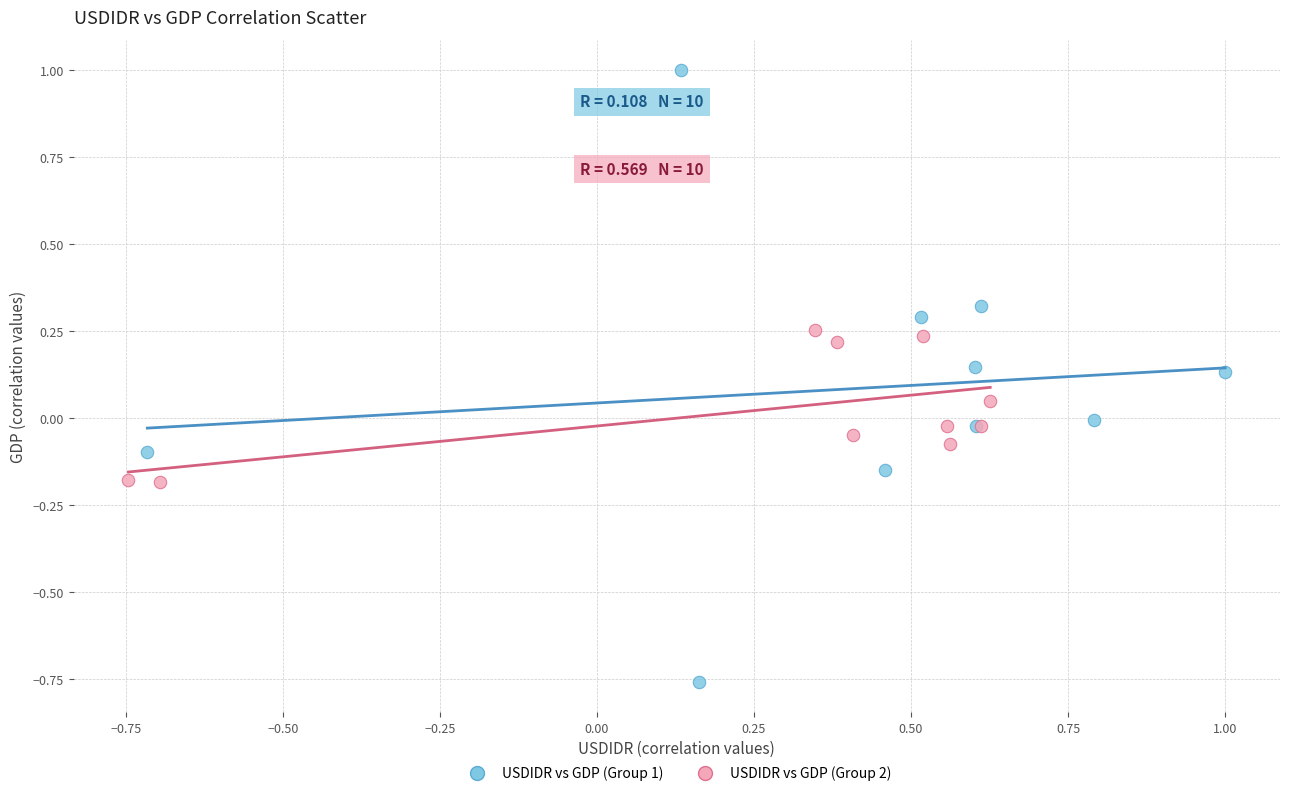

Which series contains the lowest Y value?

USDIDR vs GDP (Group 1)